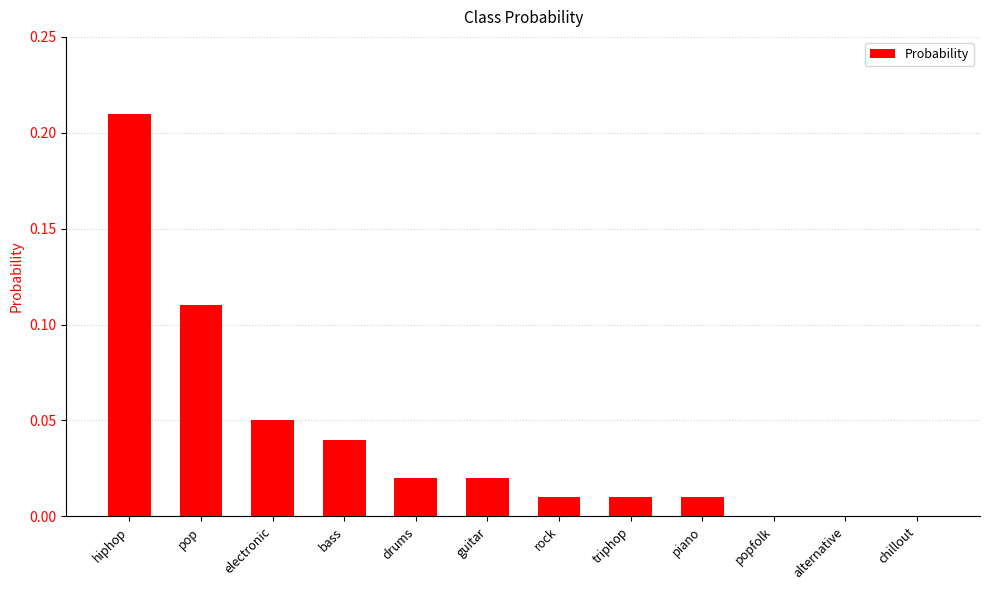

What is the sum of all values?

0.5